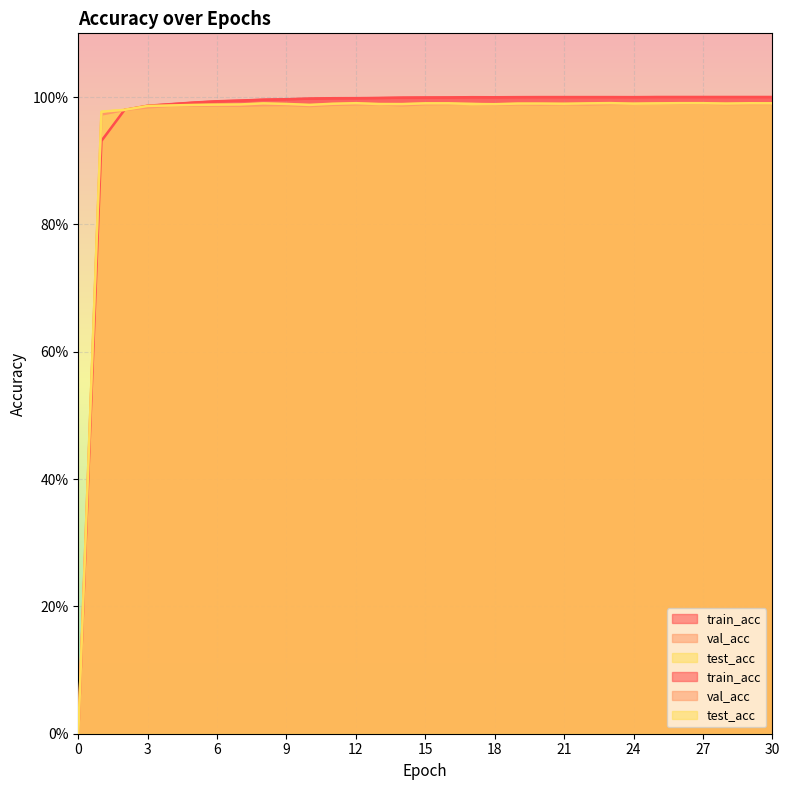

What is the value of the test_acc point at the 31st from the left?

1.0